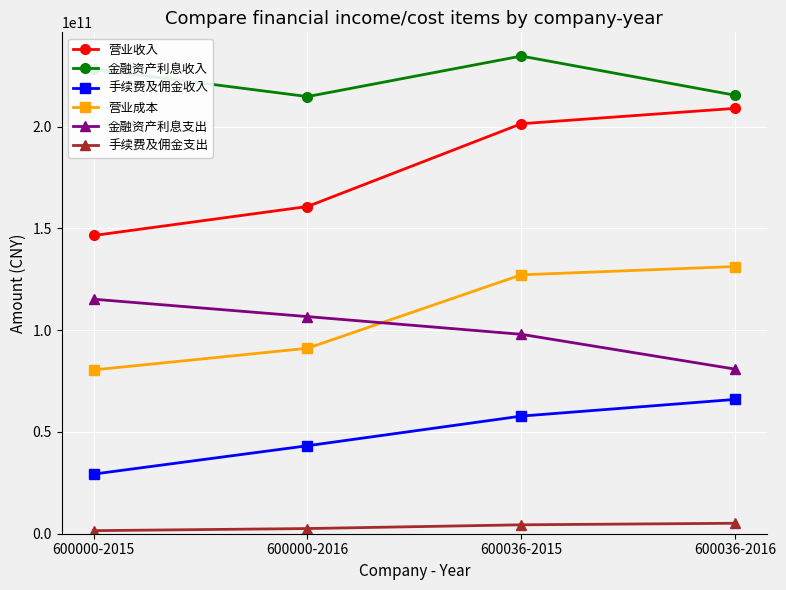

What are all the series names shown in the legend?

营业收入, 金融资产利息收入, 手续费及佣金收入, 营业成本, 金融资产利息支出, 手续费及佣金支出